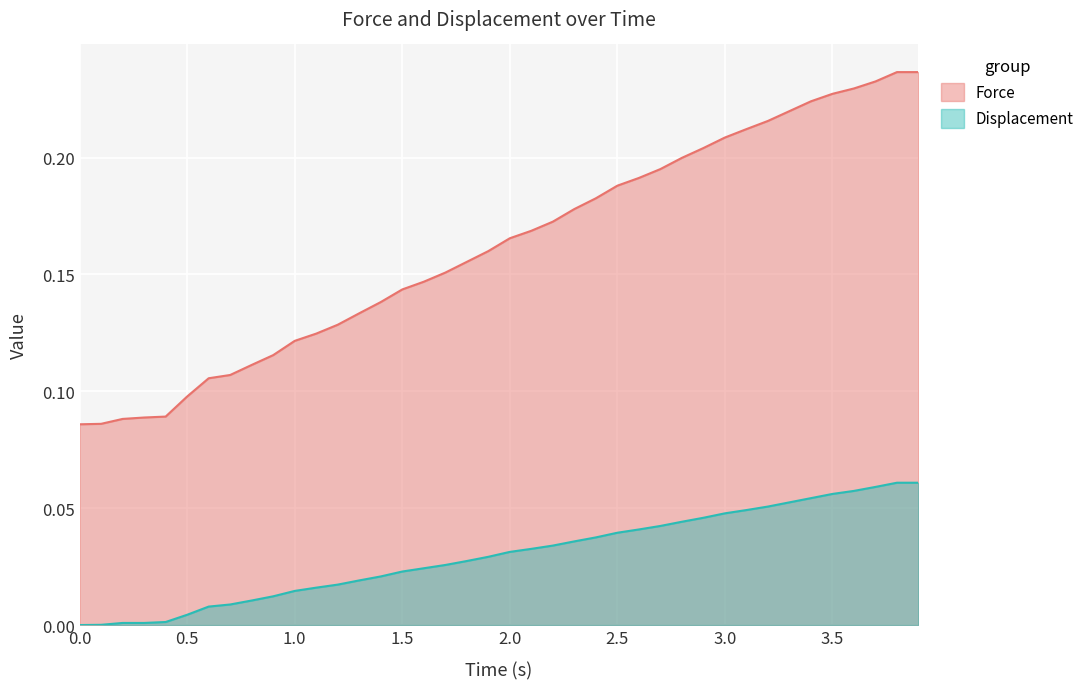

Is the value of Displacement at 2.9 greater than the value of Force at 3.4?

No